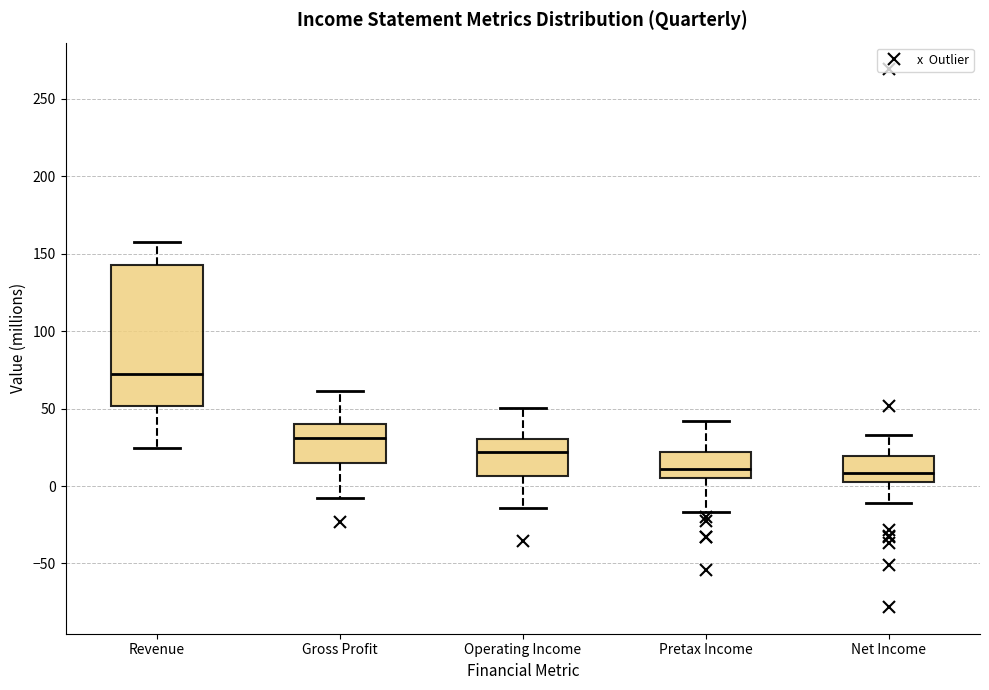

Reading left to right, read every box against the y-axis: the position of its median line, the range the box covers, and the ends of its whiskers. The values are not printed on the chart, so give them approximately, as read against the axis.

Revenue: median 70, box 50 to 145, whiskers 25 to 160
Gross Profit: median 30, box 15 to 40, whiskers -10 to 60
Operating Income: median 20, box 5 to 30, whiskers -15 to 50
Pretax Income: median 10, box 5 to 20, whiskers -15 to 40
Net Income: median 10, box 5 to 20, whiskers -10 to 35